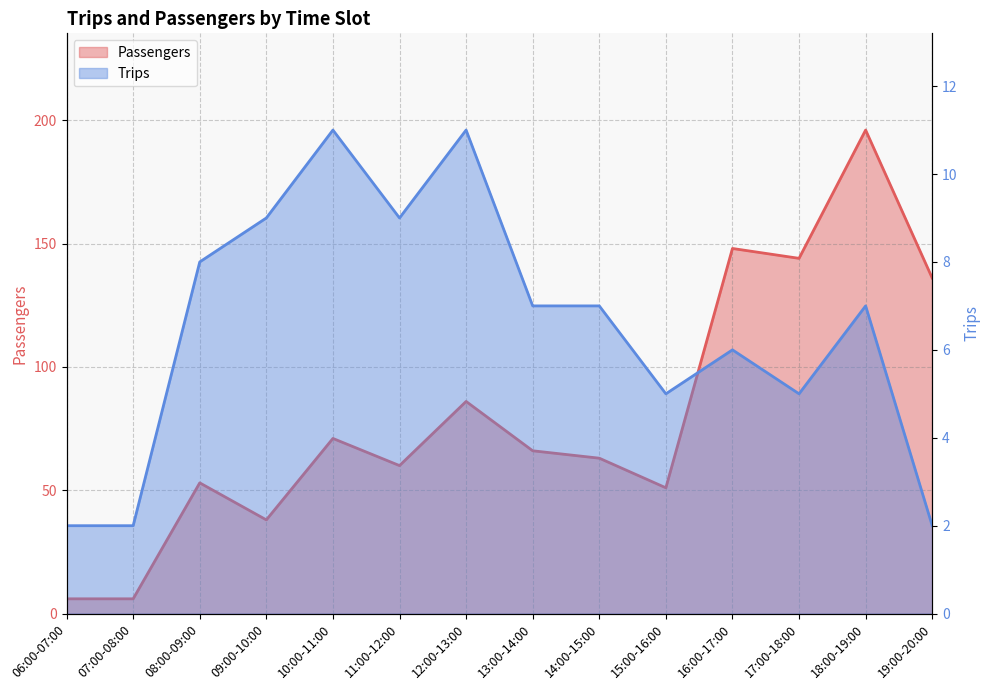

What is the highest value of the Passengers series?

196